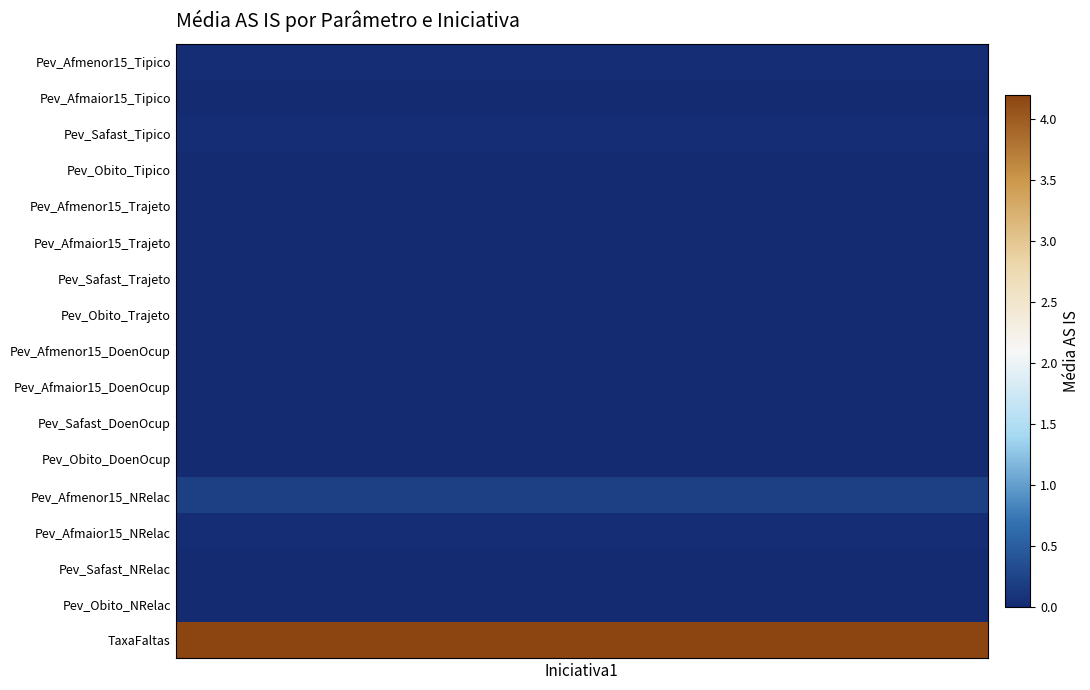

Reading left to right, transcribe all the data shown in this chart.

0.0	0.0	0.0	0.0	0.0	0.0	0.0	0.0	0.0	0.0	0.0	0.0	0.2	0.0	0.0	0.0	4.2